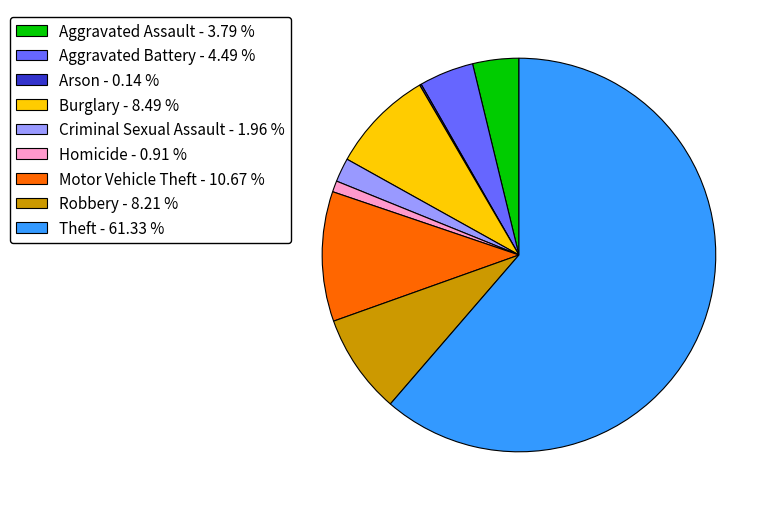

Is it true that Homicide is 1% of the pie?

True